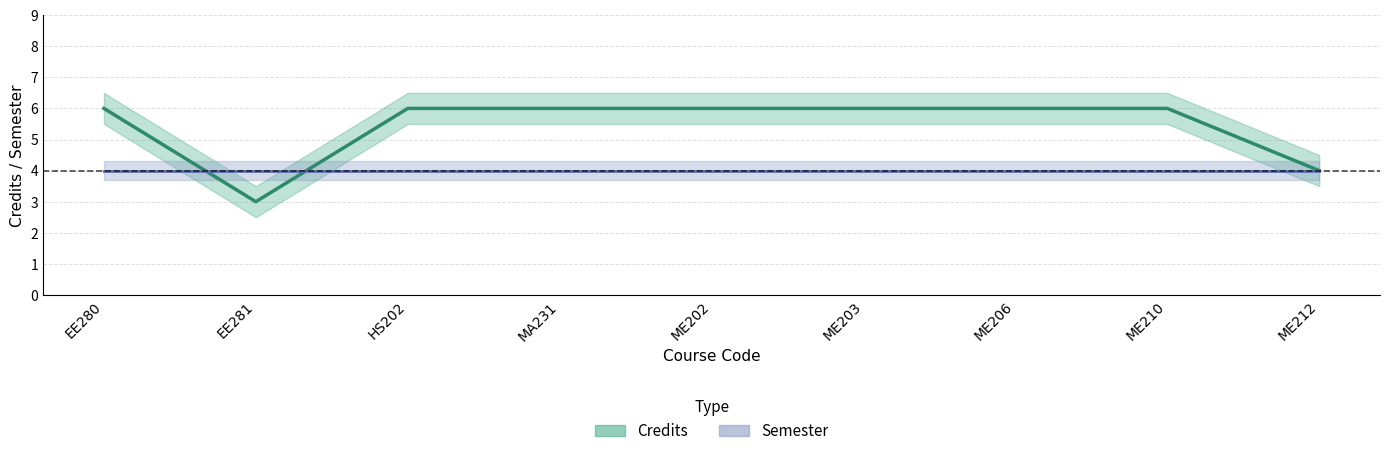

What is the label of the 8th point from the left?

ME210